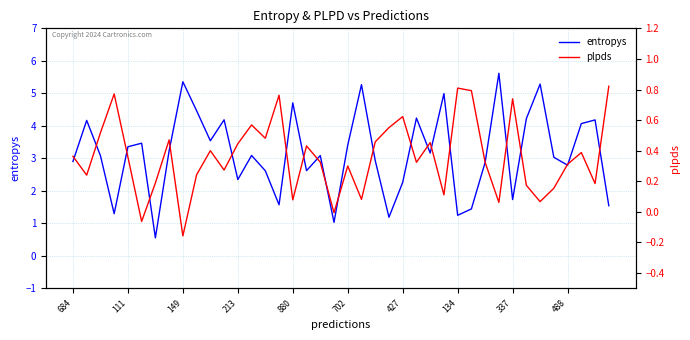

List the series in order of their overall mean, highest first.

entropys, plpds